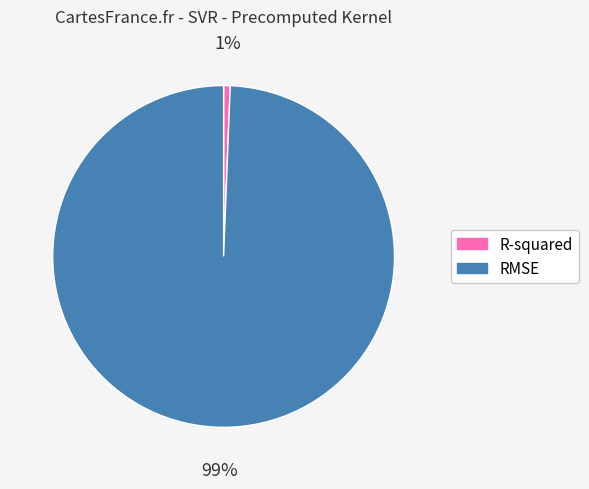

To the nearest percent, what is the average slice percentage?

50%